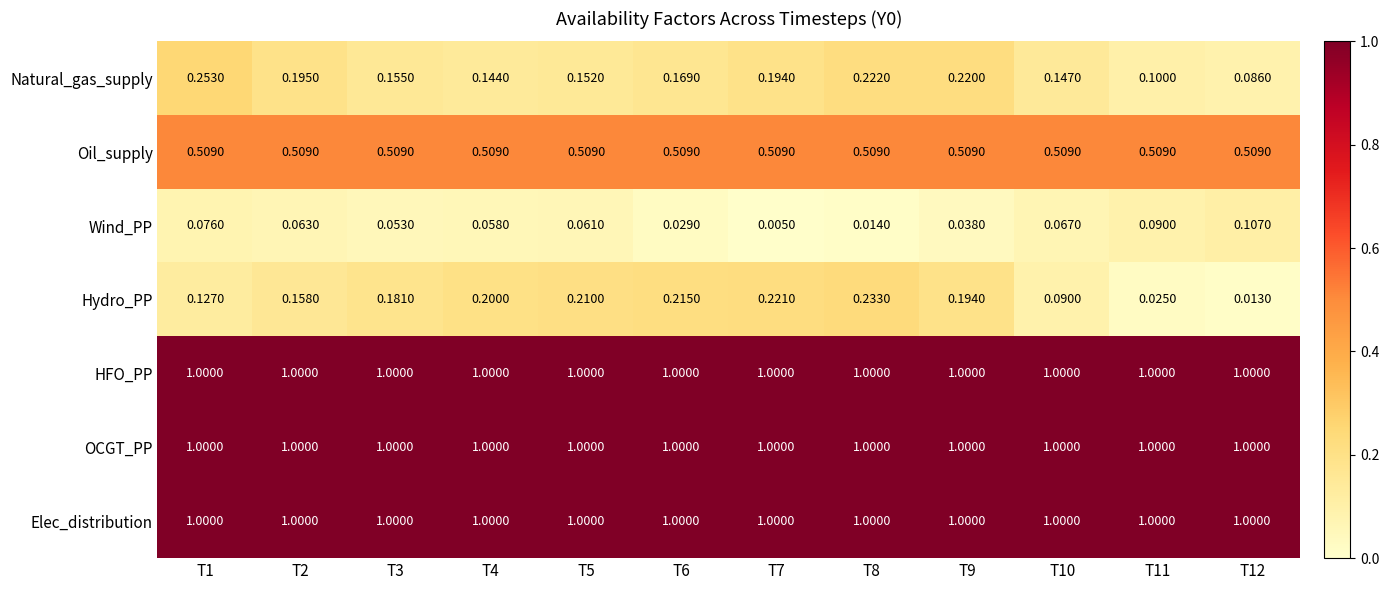

Which series has the largest range (max minus min)?

Hydro_PP